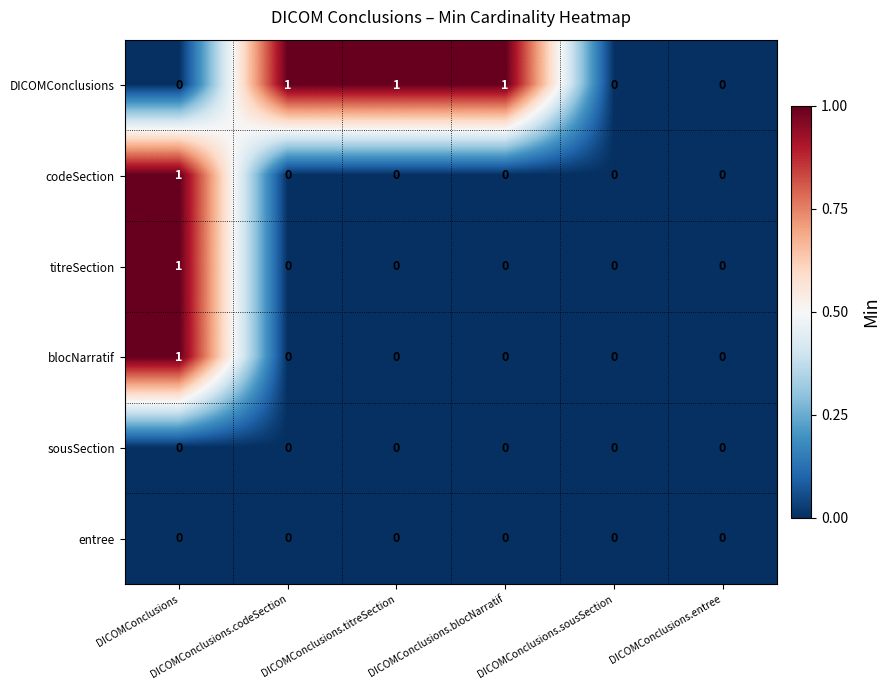

Count the titreSection values in the range 0 to 1.

6